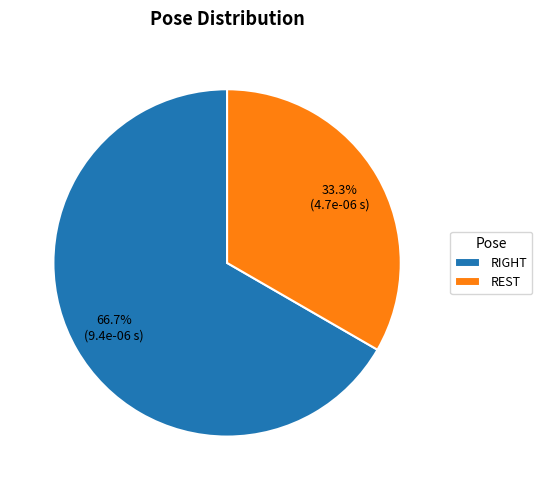

How many slices are in this pie chart?

2